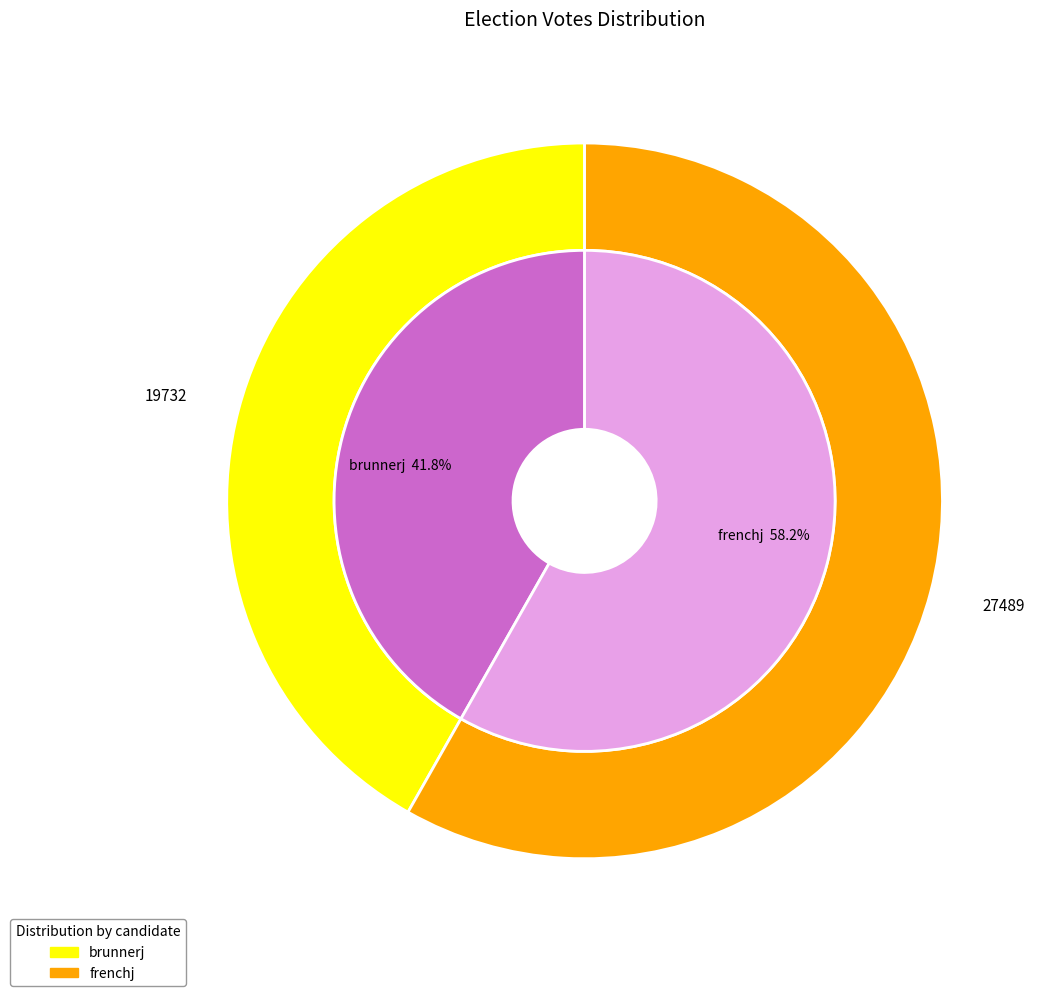

Which category has the smallest portion of the pie?

brunnerj